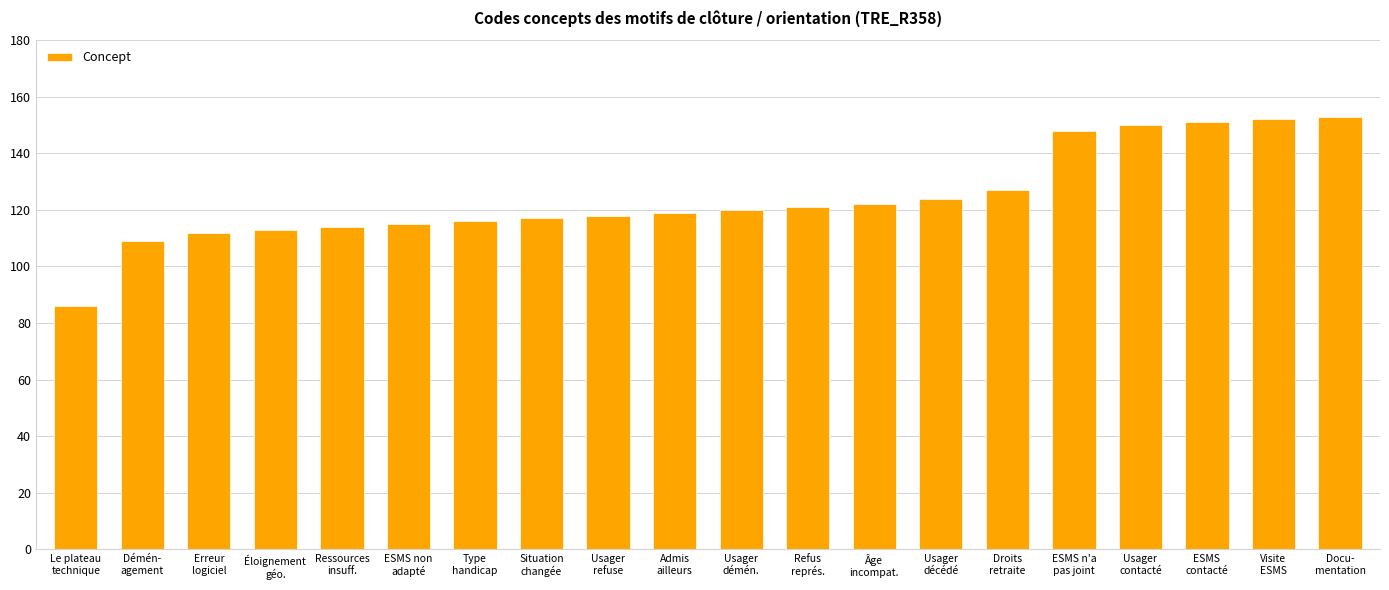

What is the value of the 1st bar from the left?

86